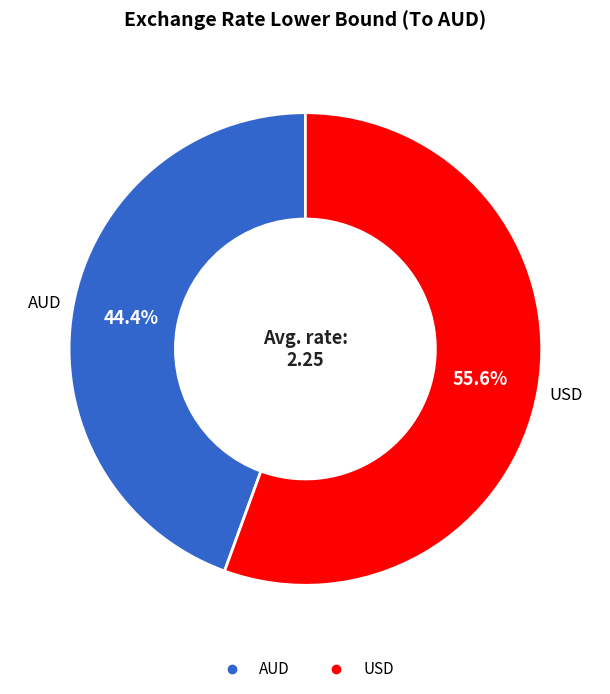

What is the smallest slice in the pie chart?

AUD